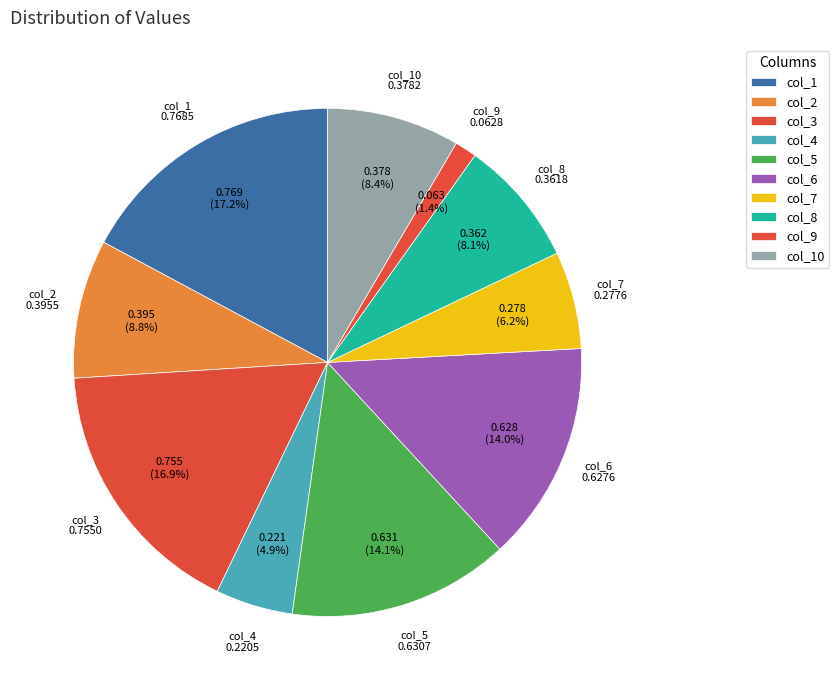

Is it true that col_5 is 20% of the pie?

False